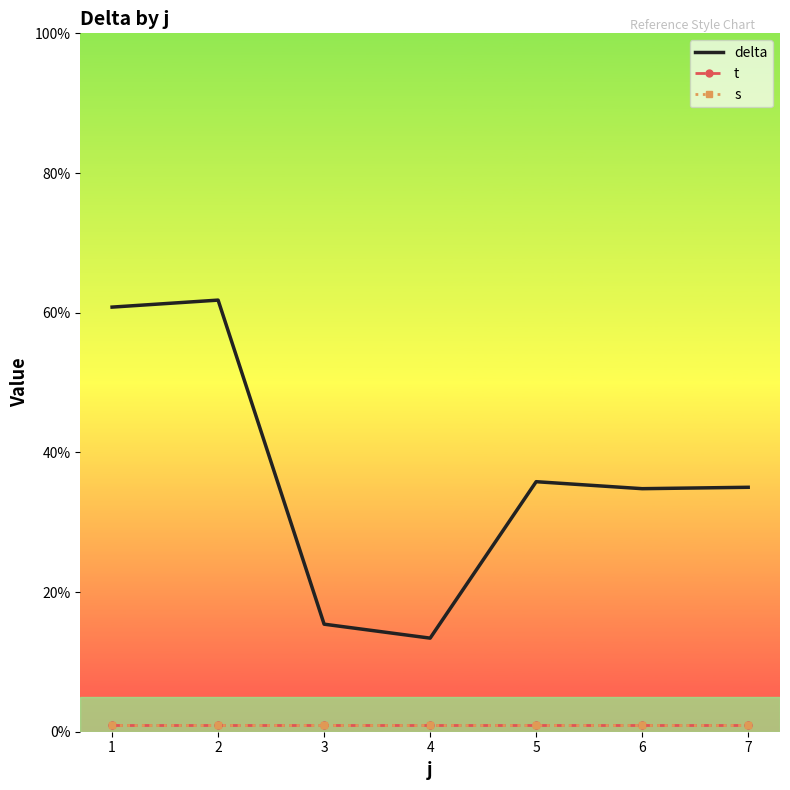

What is the average value of the t series?

1.0